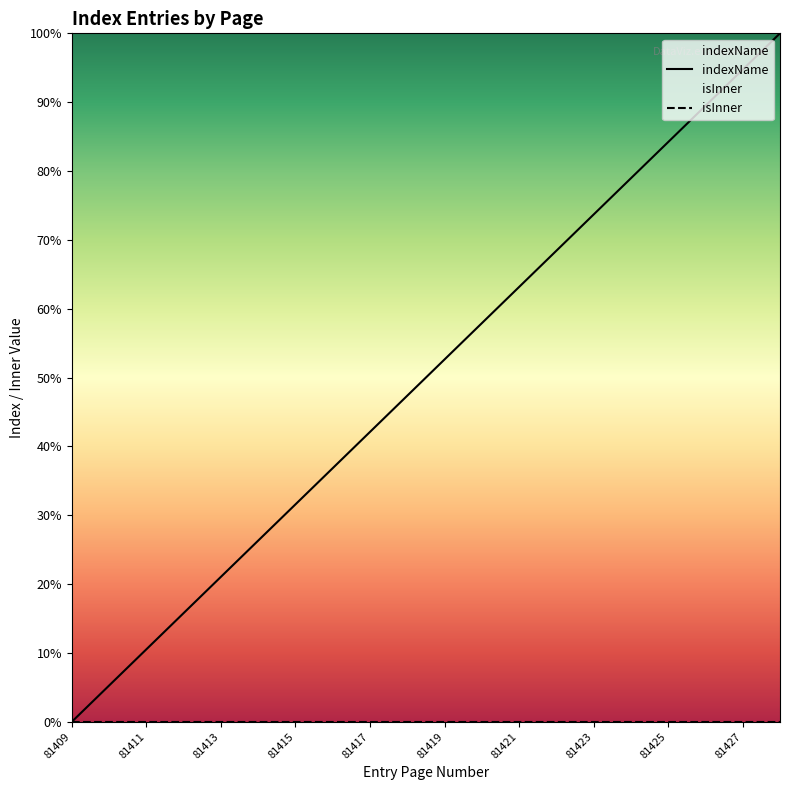

True or false: the data shows 62.7 at 81417.

False